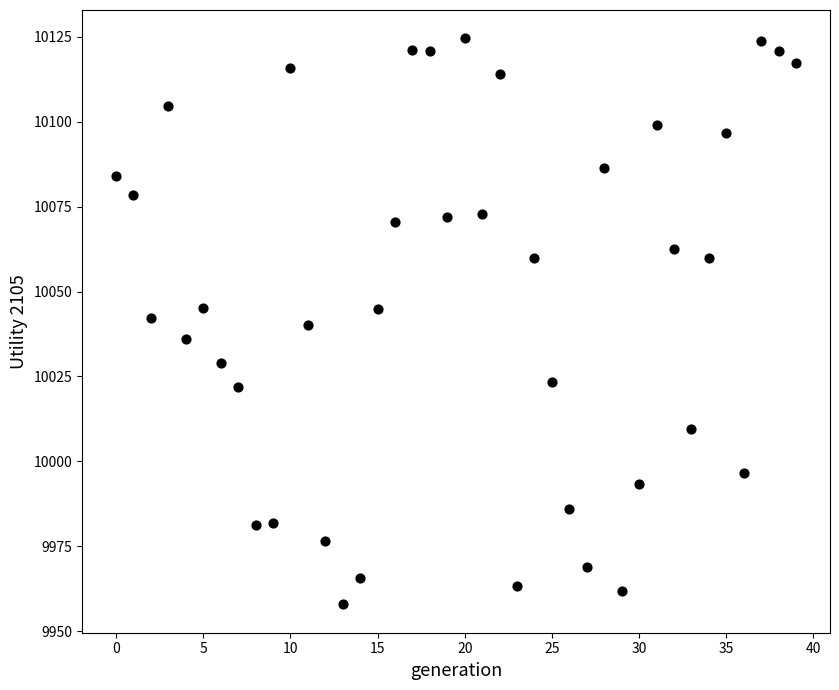

What is the range of Y values (max minus min)?

166.5